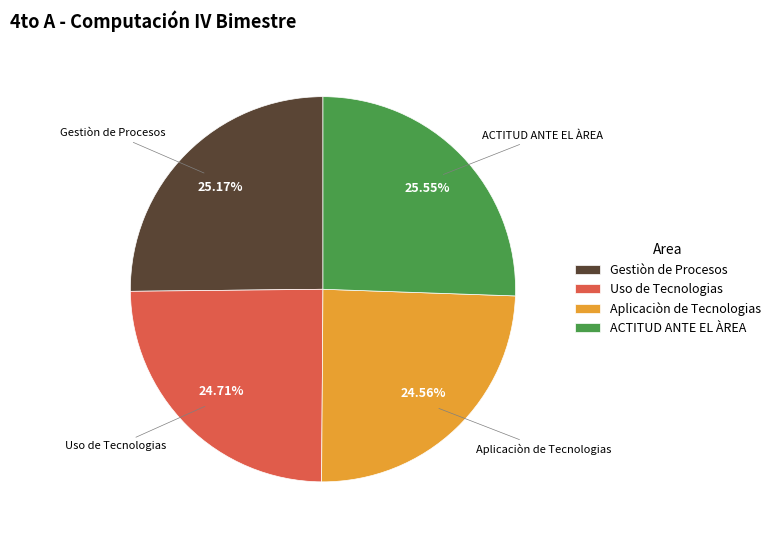

Is there any slice that represents more than half of the pie?

No